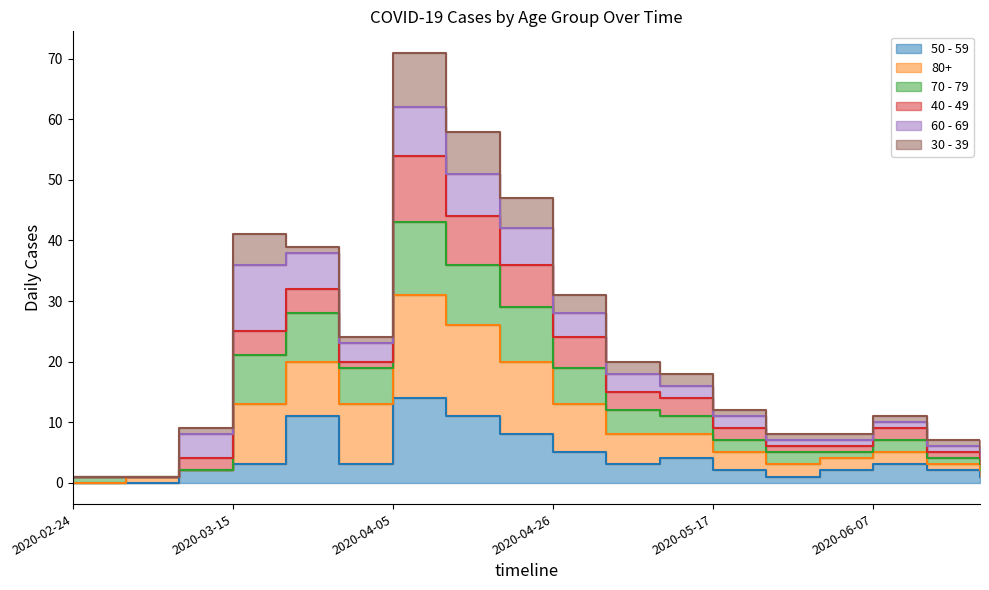

What is the sum of the 70 - 79 values at 2020-05-03 and 2020-04-12?

69